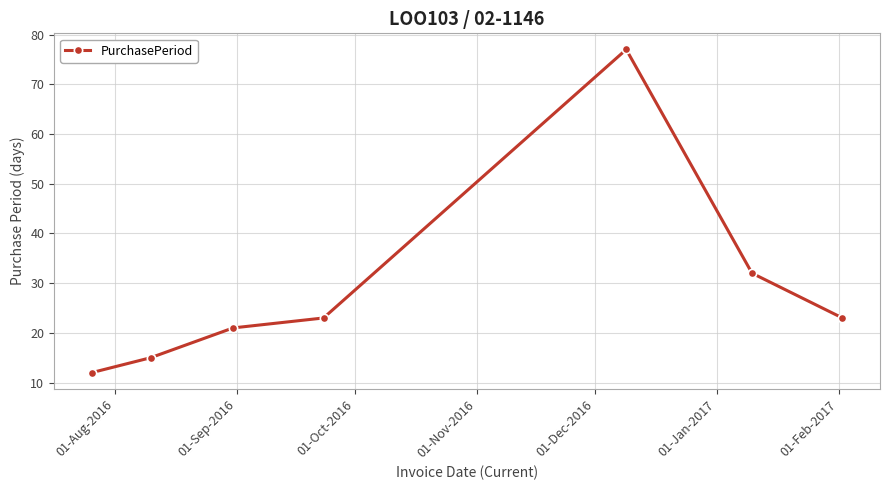

How many points are higher than both their immediate neighbors (excluding endpoints)?

1